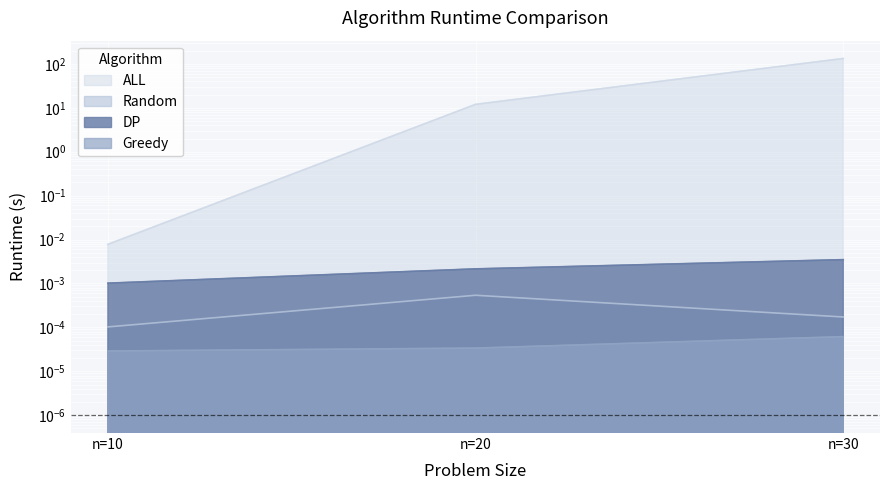

Reading left to right, list all the values displayed in this chart.

DP: 0.0	0.0	0.0
Greedy: 0.0	0.0	0.0
Random: 0.0	0.0	0.0
ALL: 0.0	12.0	132.8